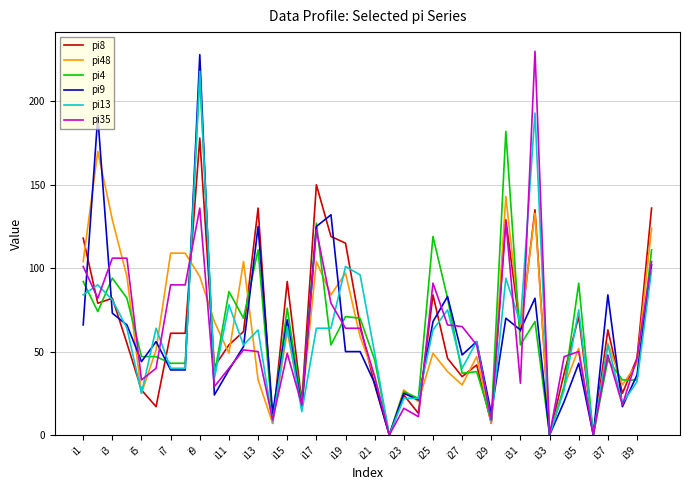

At which label does pi35 first exceed 50?

i1